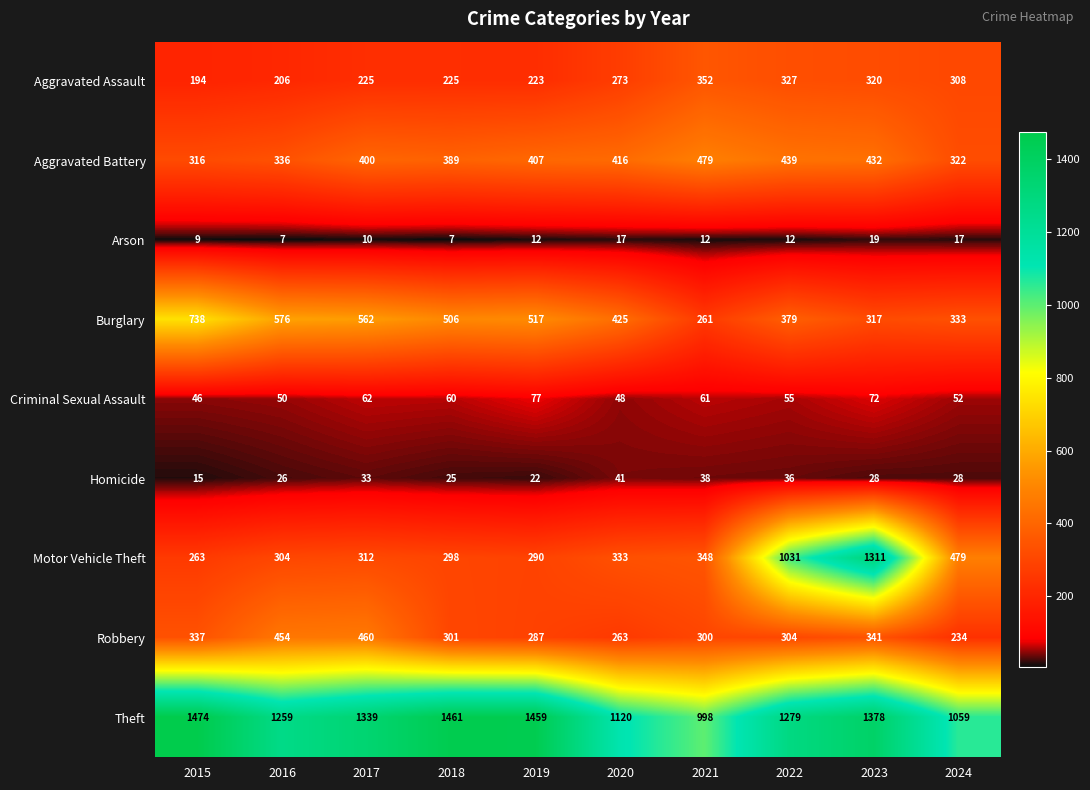

Which series has the largest range (max minus min)?

Motor Vehicle Theft